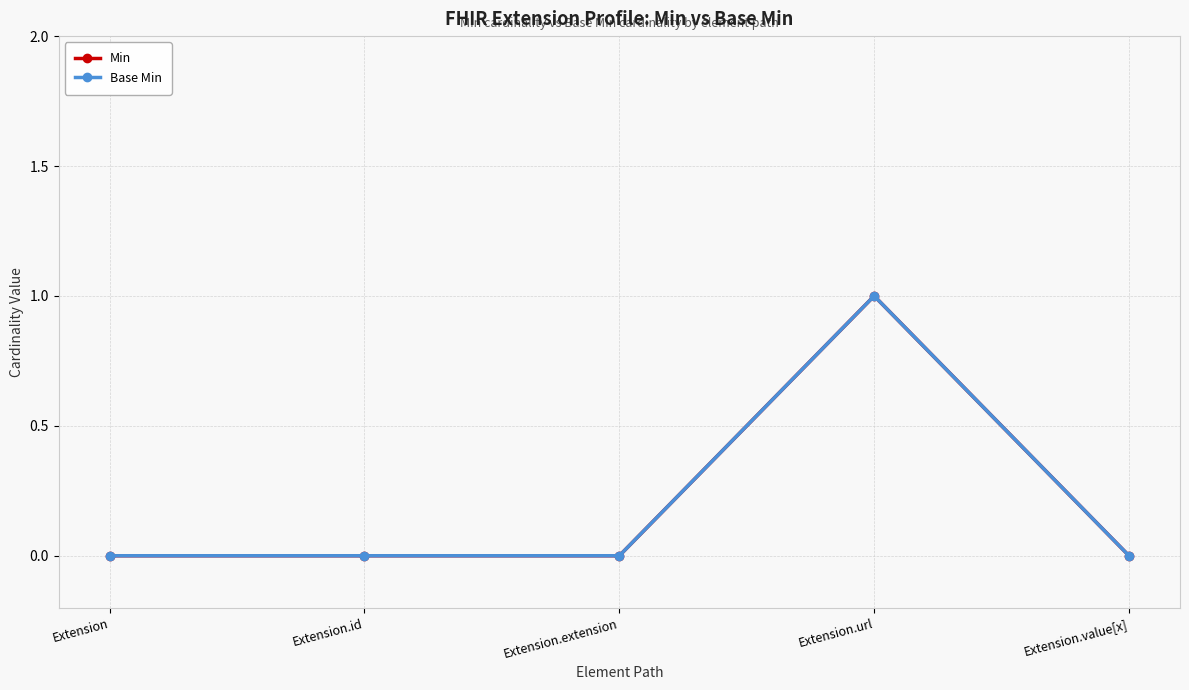

Is it true that Min equals 1 at Extension.url?

True